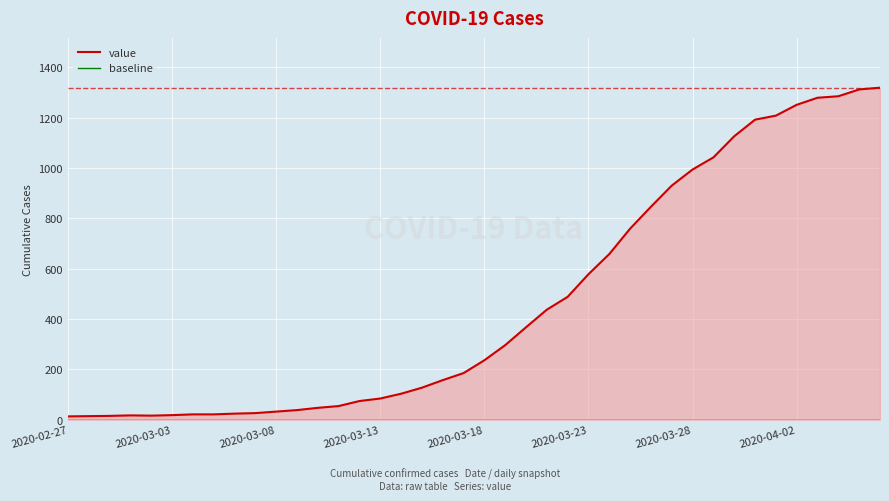

What are all the series names shown in the legend?

value, baseline